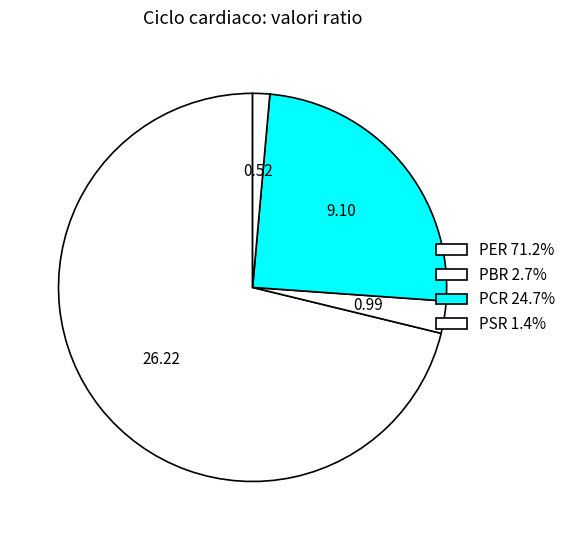

Count the number of slices in the pie.

4